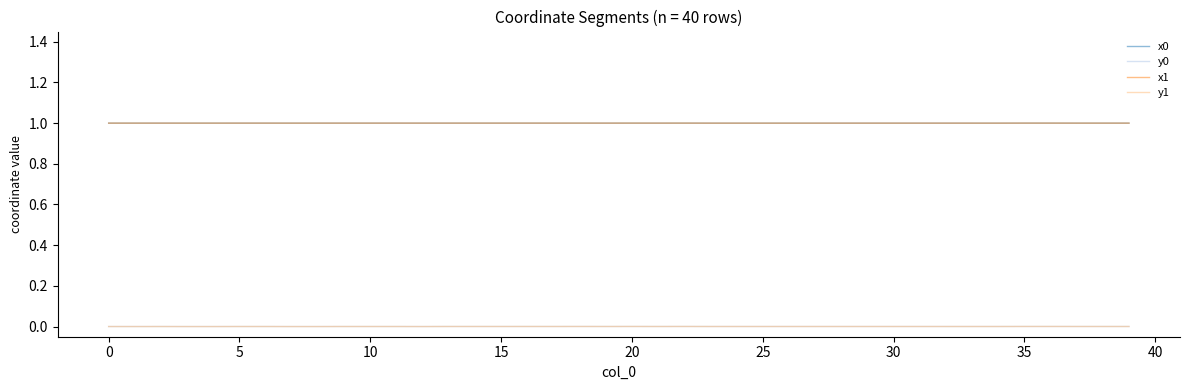

True or false: y0 and x1 cross at least once.

False